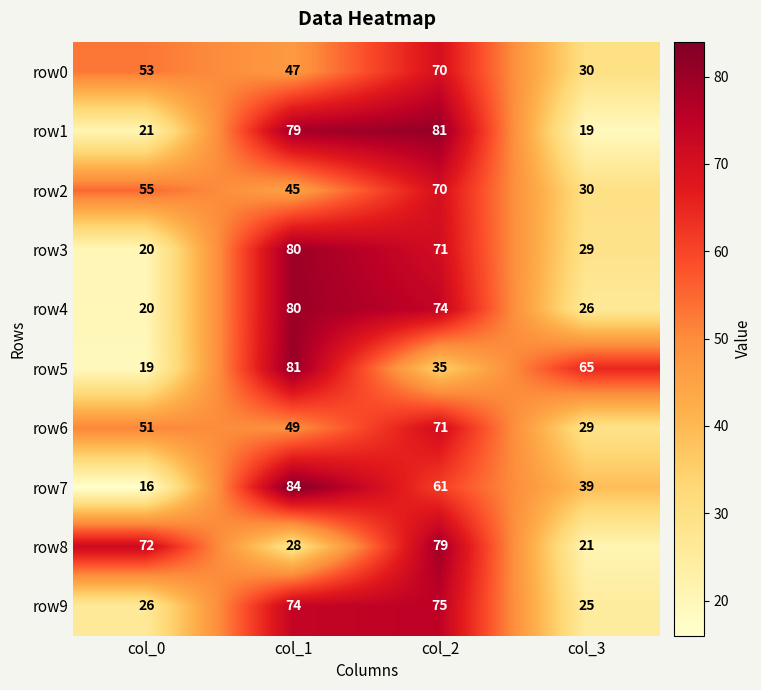

What is the spread (max minus min) of values at col_3?

46